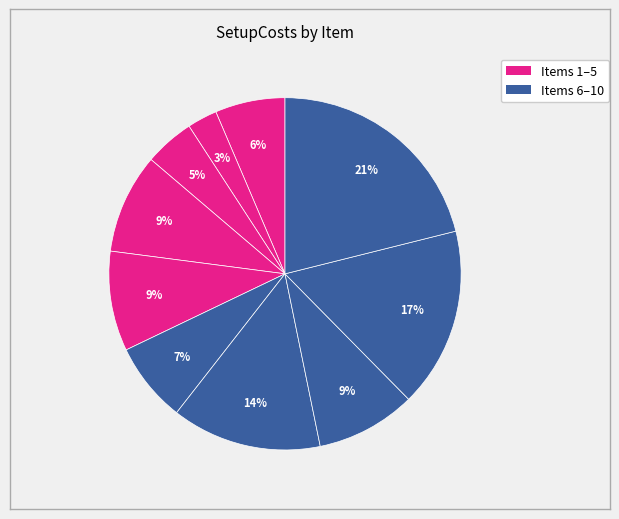

How many slices are in this pie chart?

10